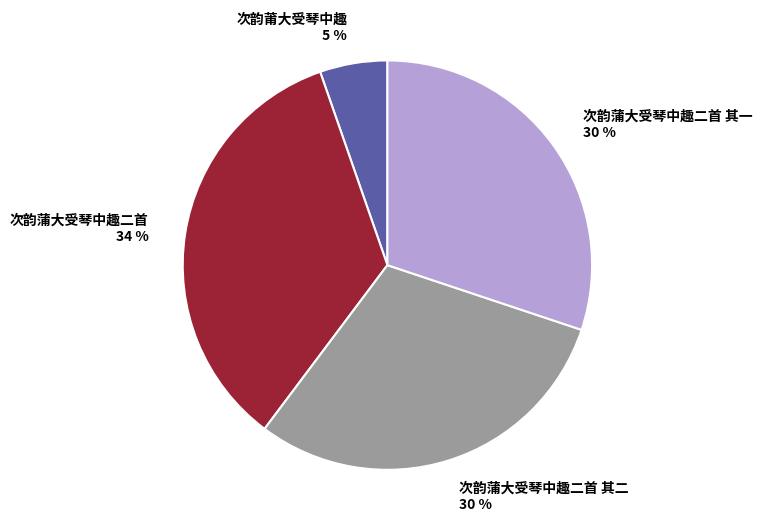

Do 次韵蒲大受琴中趣二首 其二 30 % and 次韵莆大受琴中趣 5 % together represent more than half of the pie?

No